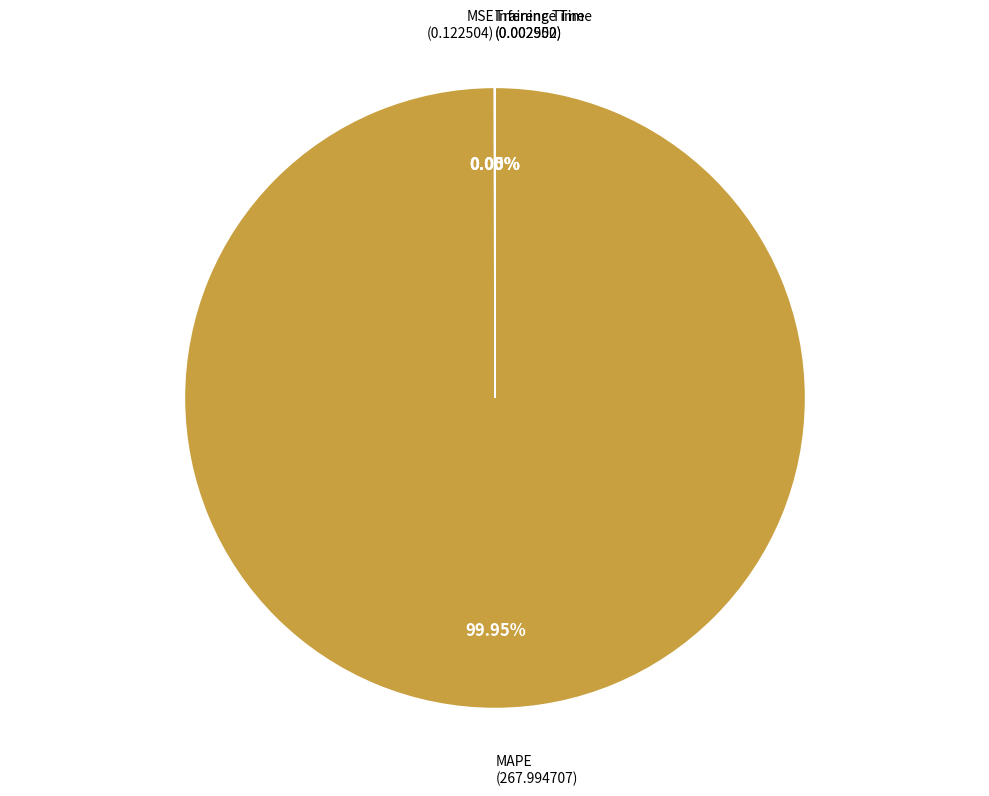

Is there a majority slice in this chart?

Yes